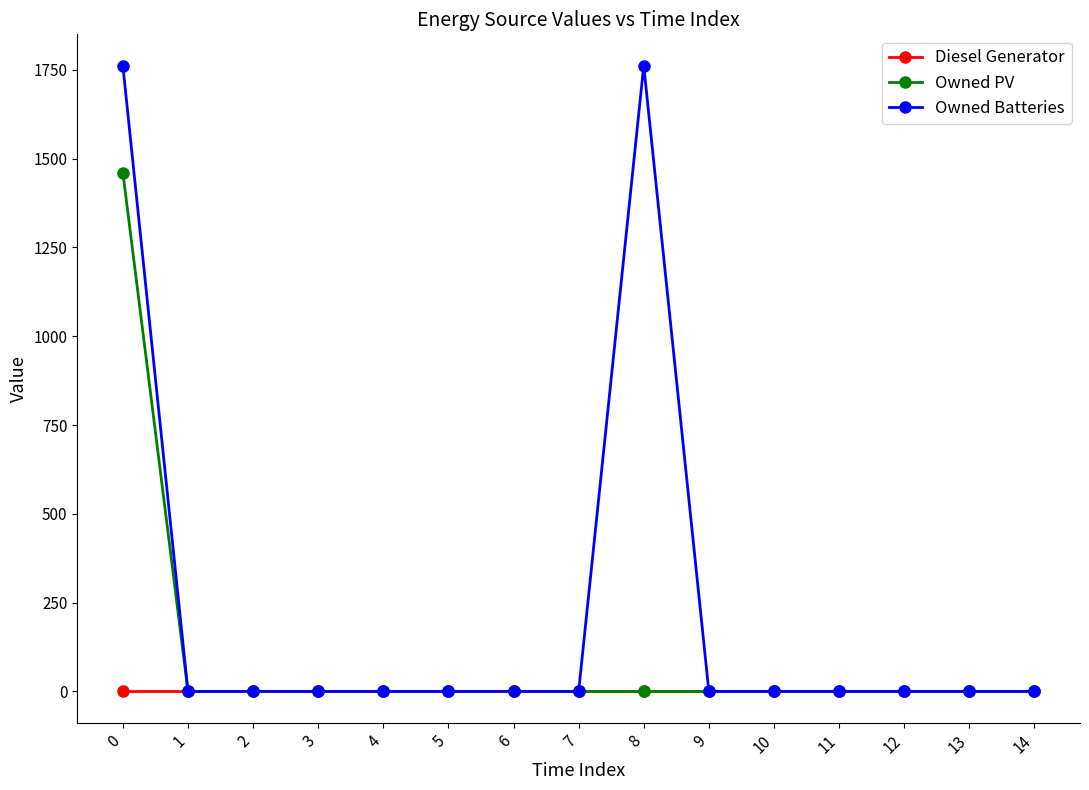

How many values in the Owned PV series exceed 0?

1